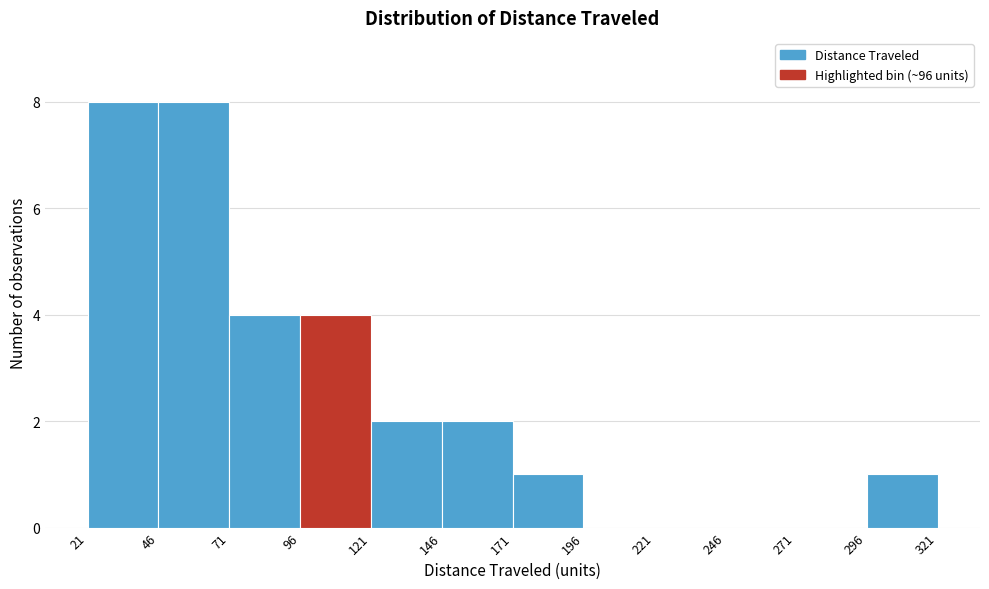

Reading left to right, transcribe this chart: for each bar, give the range it covers on the x-axis and its height. The values are not printed on the chart, so give them approximately, as read against the axis.

21 to 46: 8
46 to 71: 8
71 to 96: 4
96 to 121: 4
121 to 146: 2
146 to 171: 2
171 to 196: 1
196 to 221: 0
221 to 246: 0
246 to 271: 0
271 to 296: 0
296 to 321: 1